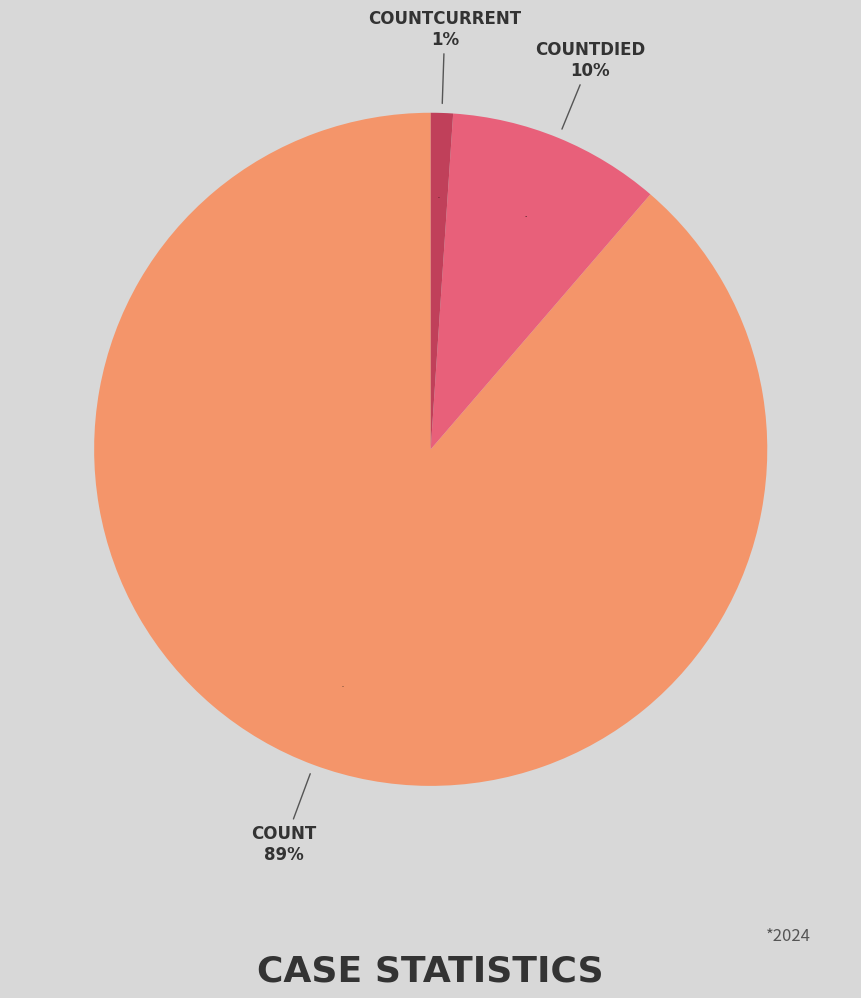

How many slices are in this pie chart?

3